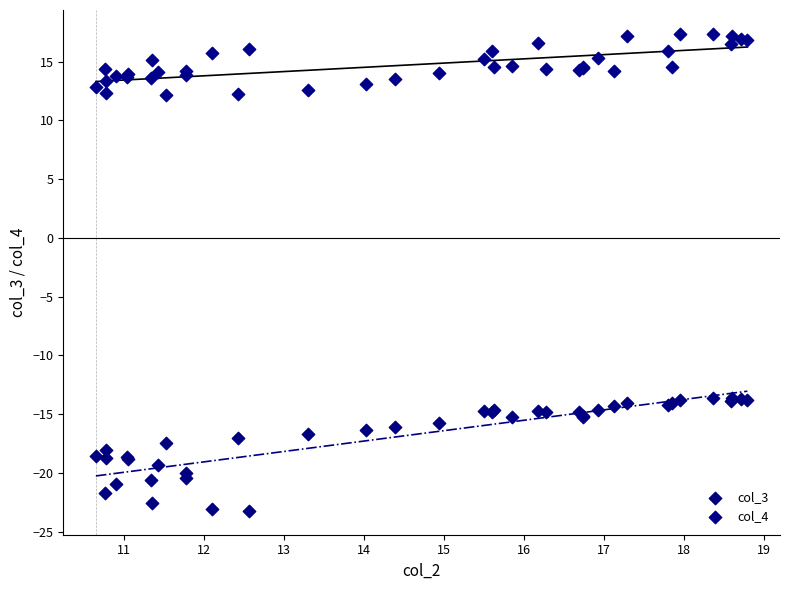

Which series reaches the minimum Y coordinate?

col_3